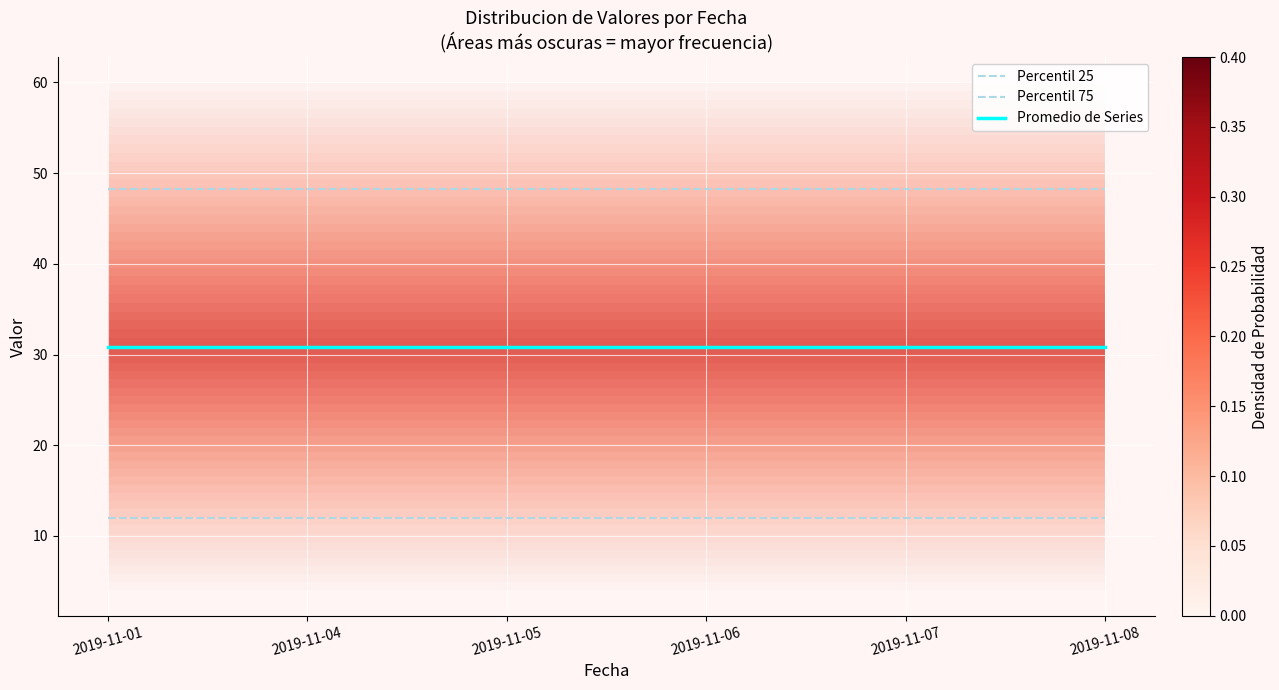

Rank the series by their average value, from highest to lowest.

Percentil 75, Promedio de Series, Percentil 25